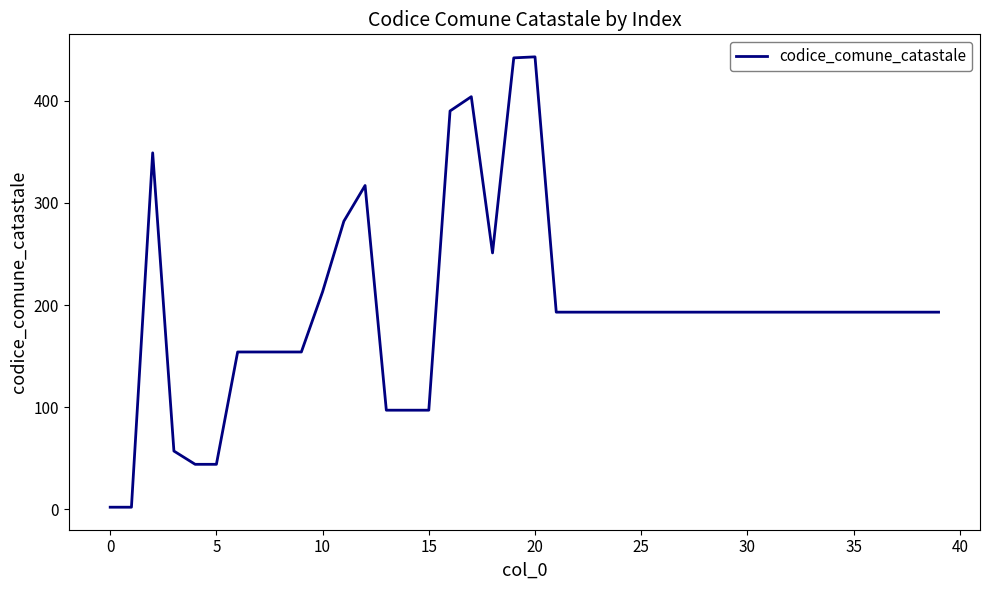

What is the greatest value displayed?

443